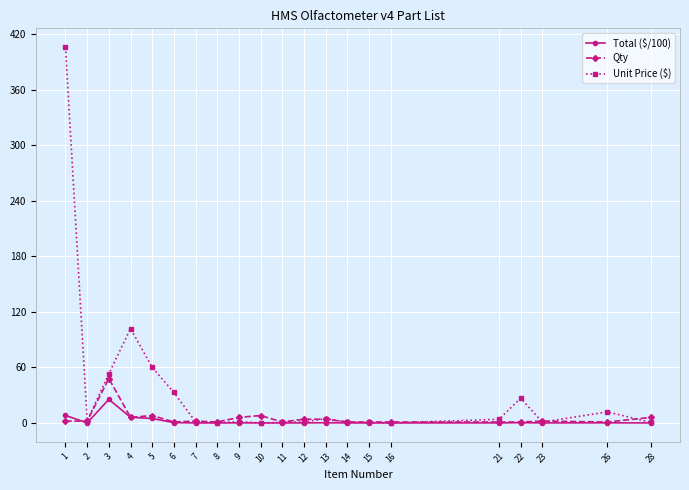

The Total ($/100) series shows 0.0 at 28. True or false?

True